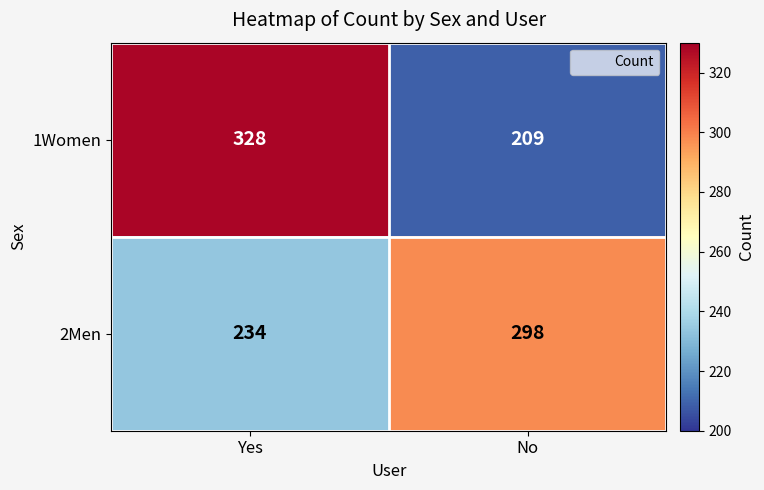

Reading left to right, list all the values displayed in this chart.

1Women: Yes=328	No=209
2Men: Yes=234	No=298